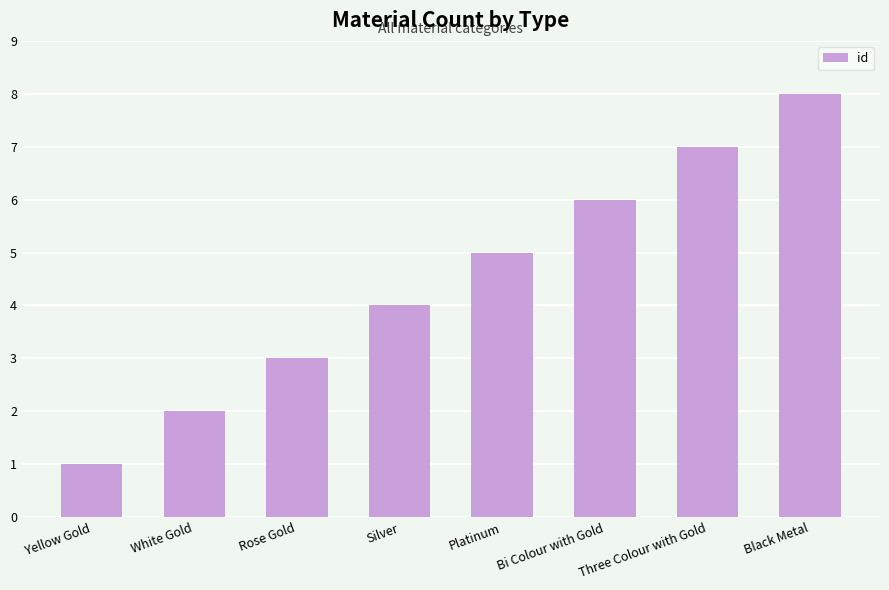

Rank the categories by value from lowest to highest.

Yellow Gold, White Gold, Rose Gold, Silver, Platinum, Bi Colour with Gold, Three Colour with Gold, Black Metal